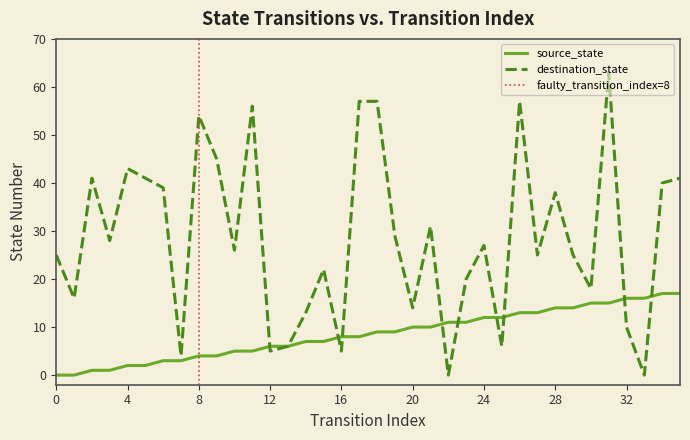

Reading left to right, extract all data points from this chart.

source_state: 0=0	1=0	2=1	3=1	4=2	5=2	6=3	7=3	8=4	9=4	10=5	11=5	12=6	13=6	14=7	15=7	16=8	17=8	18=9	19=9	20=10	21=10	22=11	23=11	24=12	25=12	26=13	27=13	28=14	29=14	30=15	31=15	32=16	33=16	34=17	35=17
destination_state: 0=25	1=16	2=41	3=28	4=43	5=41	6=39	7=4	8=54	9=45	10=26	11=56	12=5	13=6	14=13	15=22	16=5	17=57	18=57	19=29	20=14	21=31	22=0	23=20	24=27	25=6	26=57	27=25	28=38	29=25	30=18	31=63	32=10	33=0	34=40	35=41